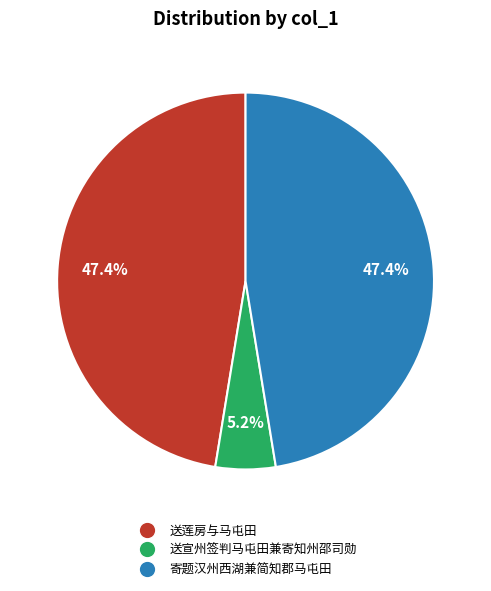

What is the smallest slice in the pie chart?

送宣州签判马屯田兼寄知州邵司勋